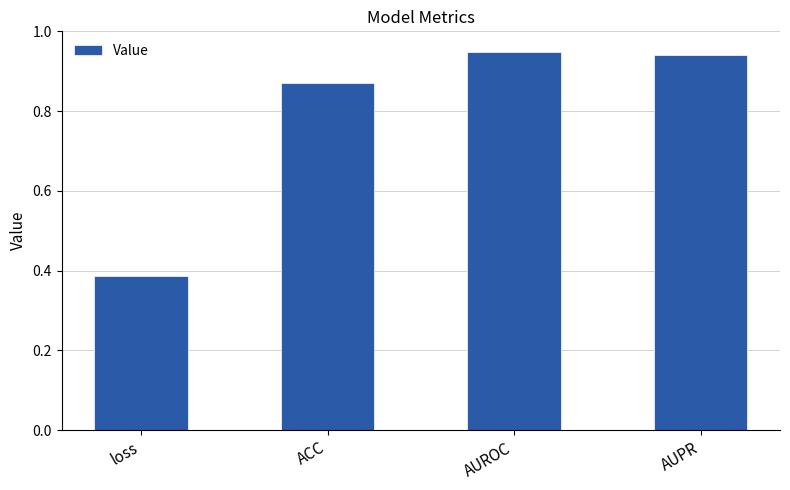

What position from the left is ACC?

2